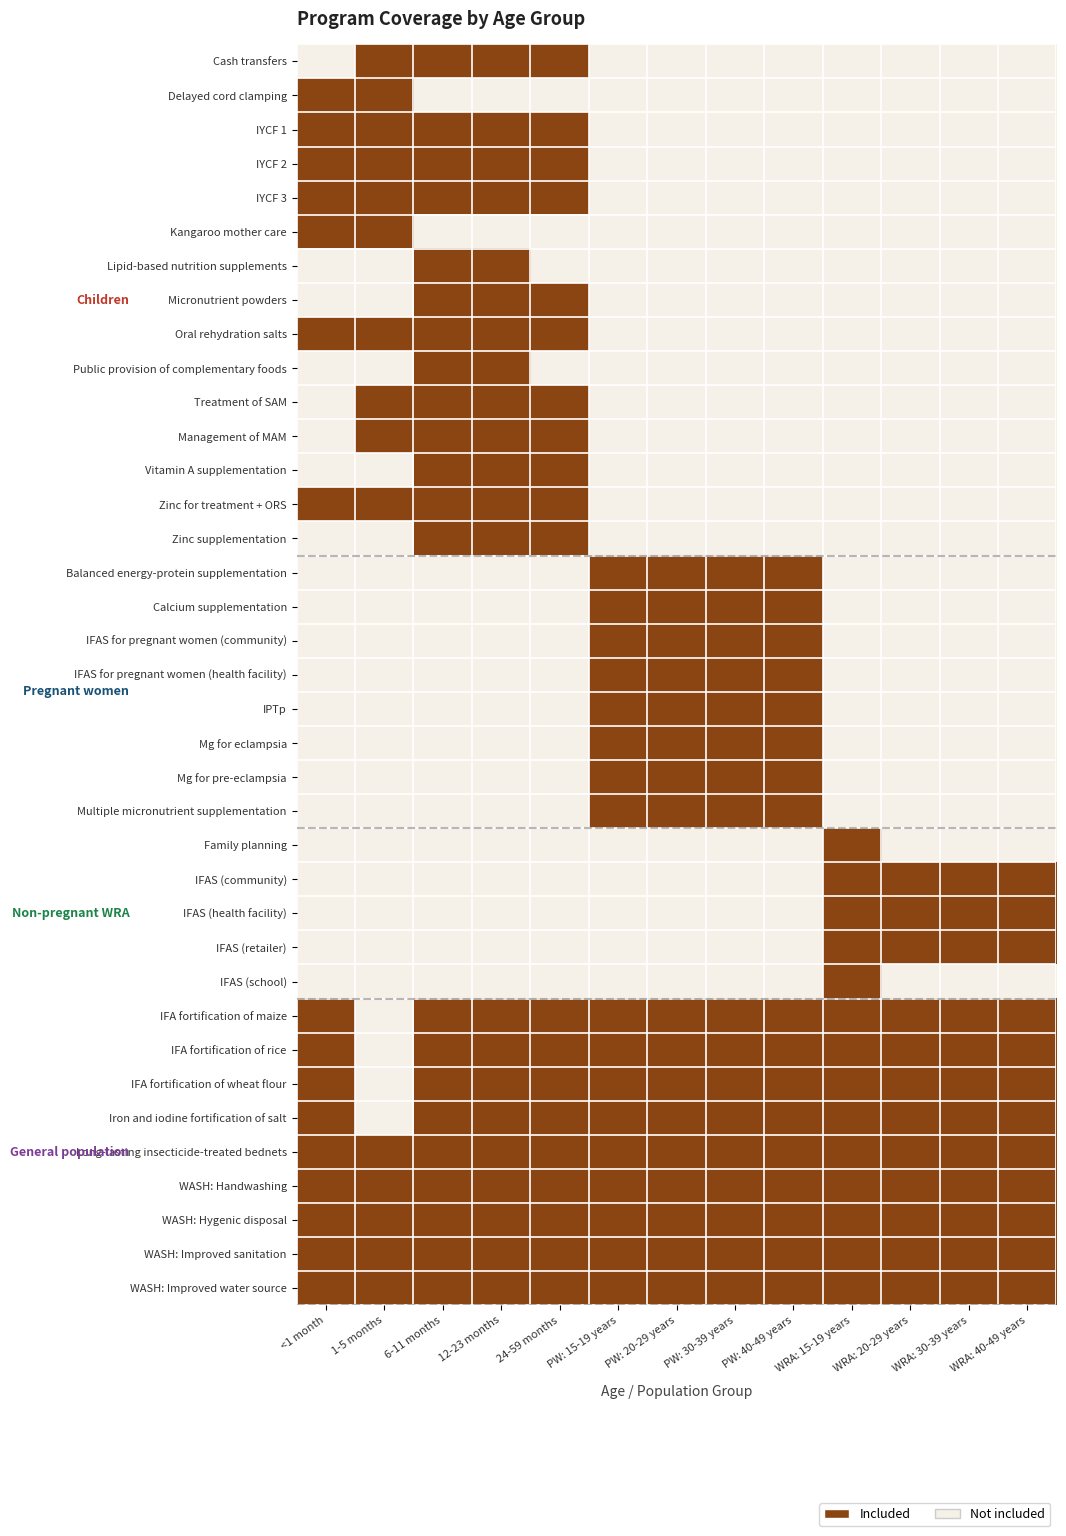

At which category is the sum across all series the highest?

6-11 months